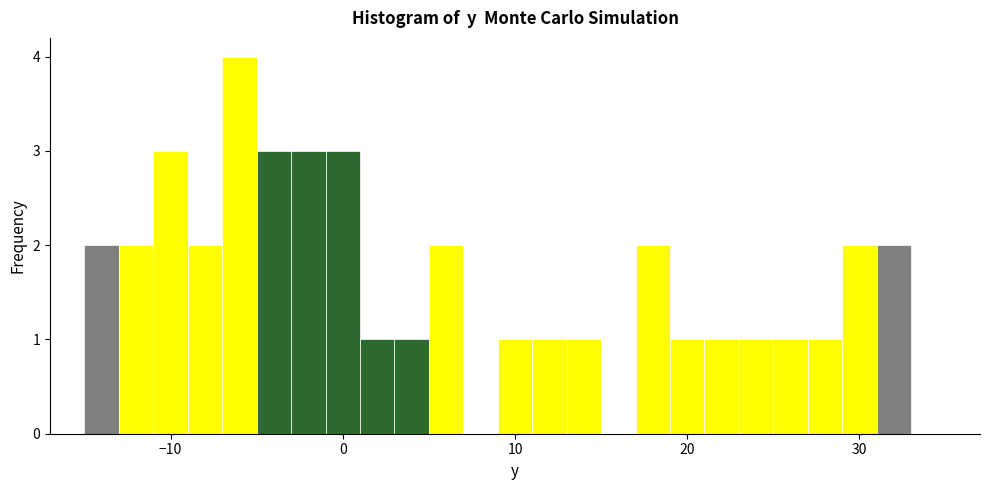

Read against the x-axis, roughly where is the centre of the tallest bar?

-6